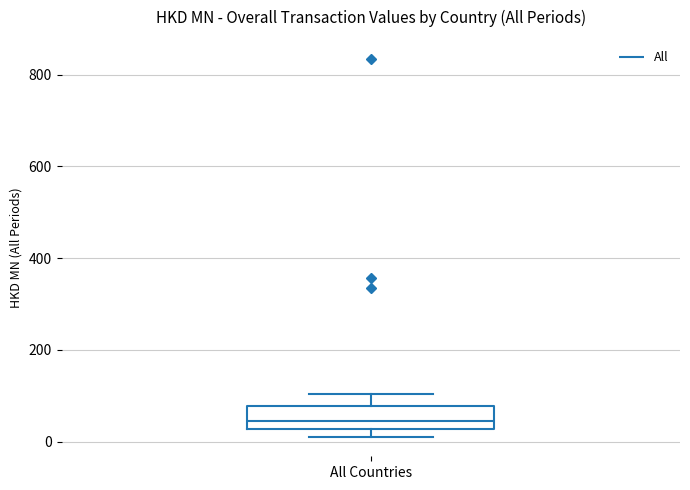

Read this box plot against the y-axis: the position of the median line, the range covered by the box, and the ends of both whiskers. The values are not printed on the chart, so give them approximately, as read against the axis.

median 40, box 20 to 80, whiskers 0 to 100